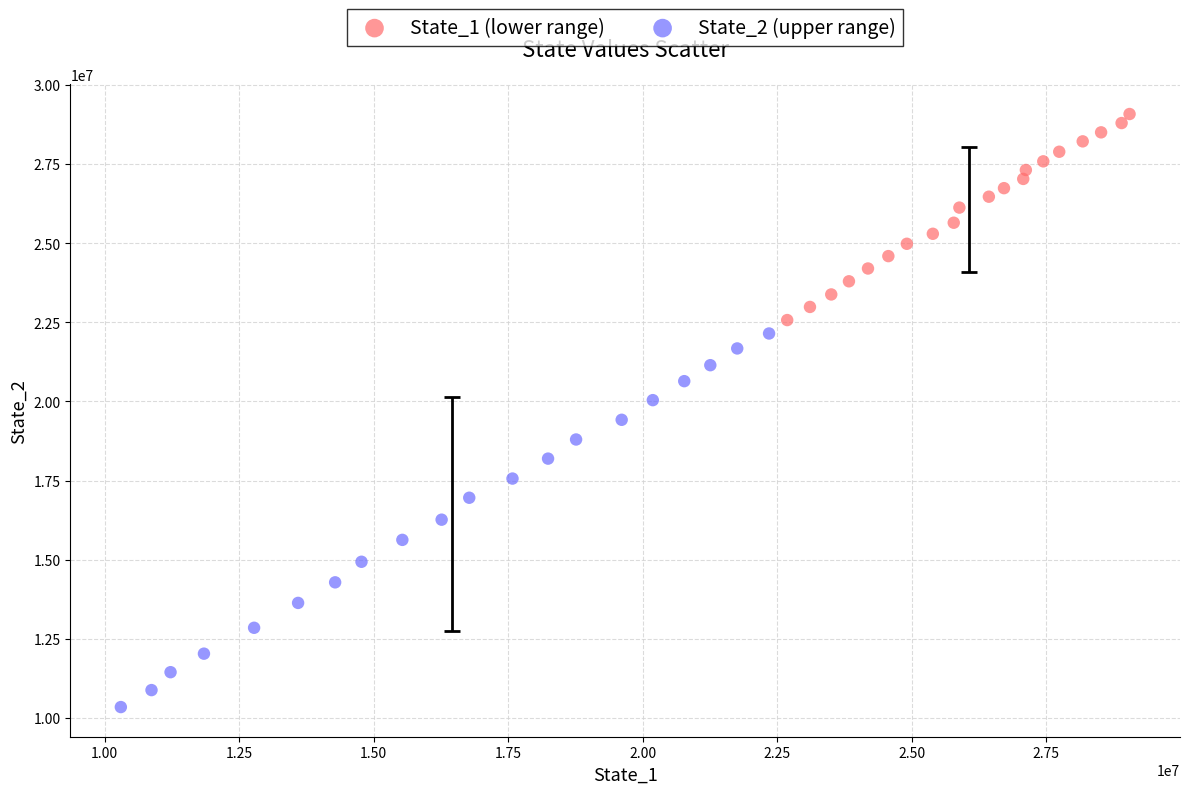

Which series contains the lowest Y value?

State_2 (upper range)